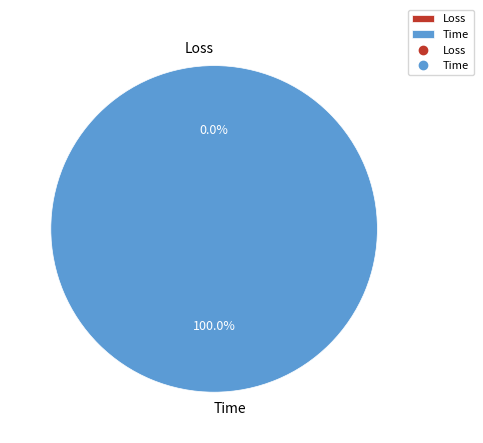

Which slice is the smallest?

Loss